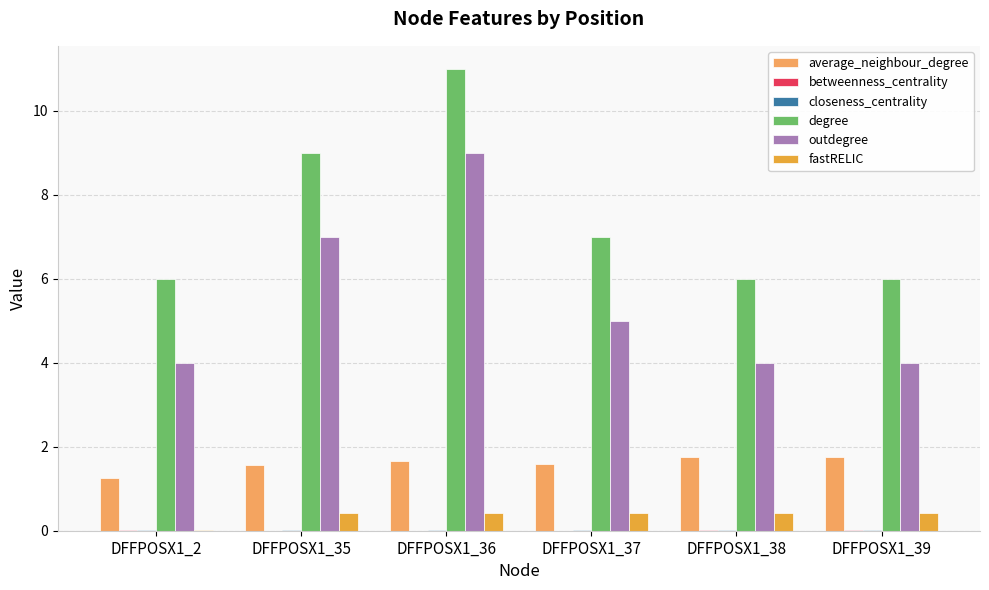

Which series has the largest total across all categories?

degree